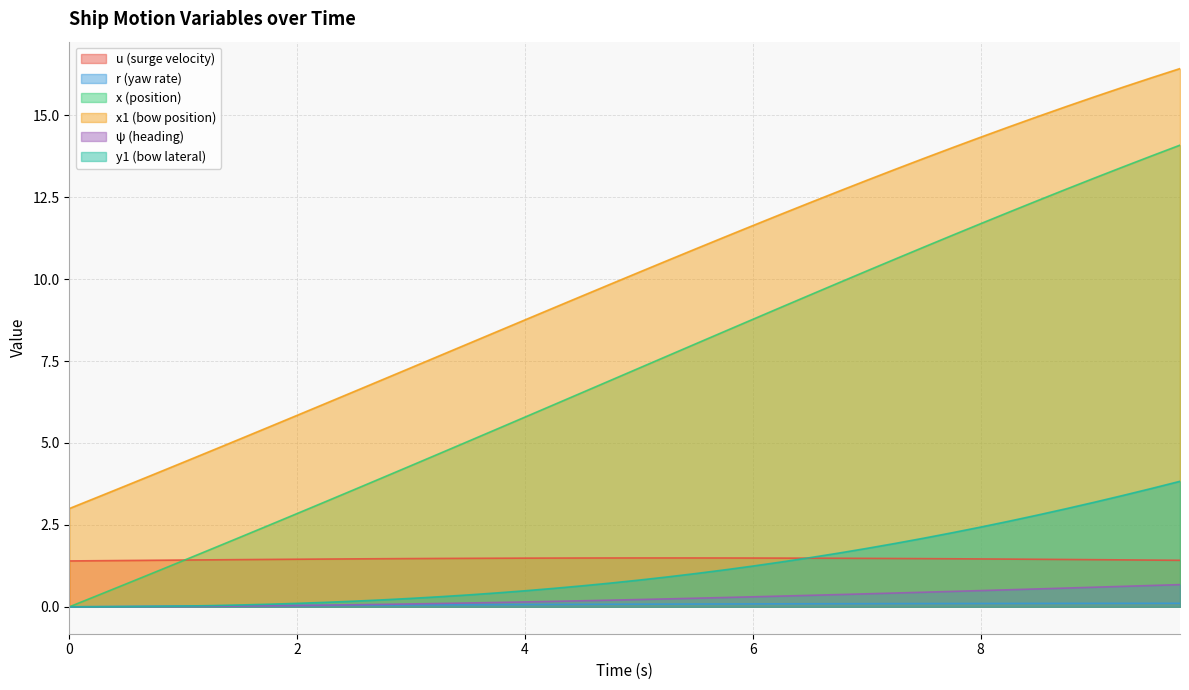

Between 9.5 and 7.5, which is larger?

7.5